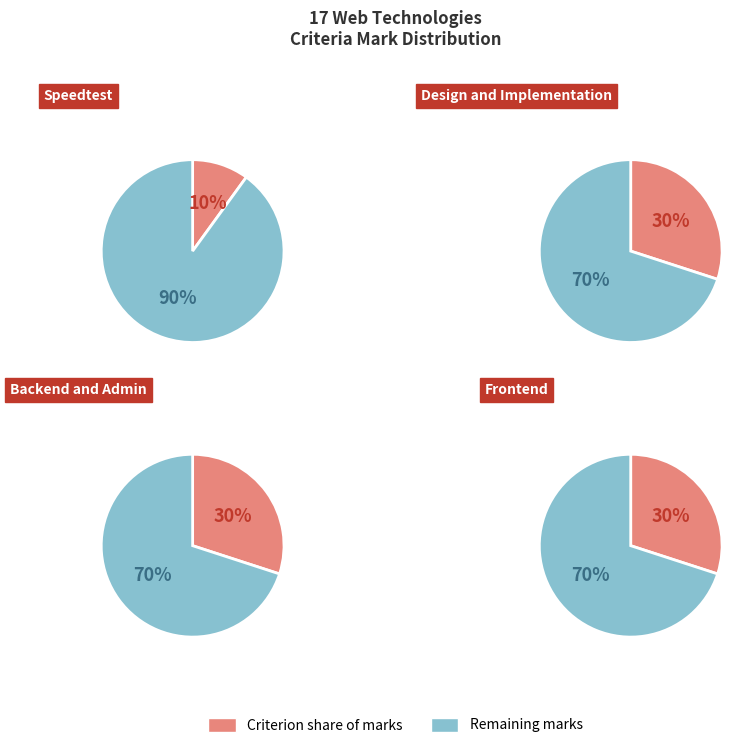

Between Design and Implementation and Backend and Admin, which is larger?

Design and Implementation